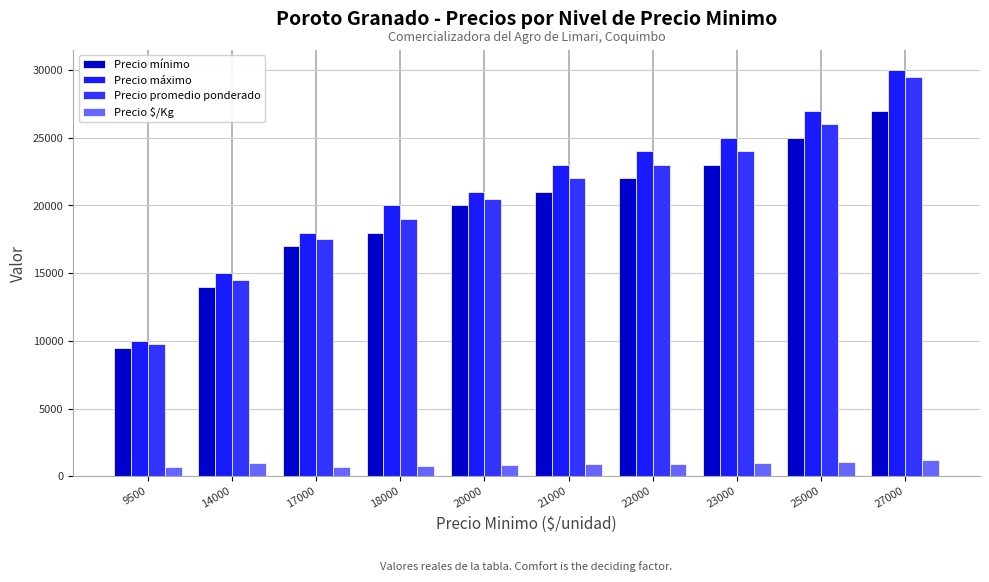

How many groups of bars are there?

10